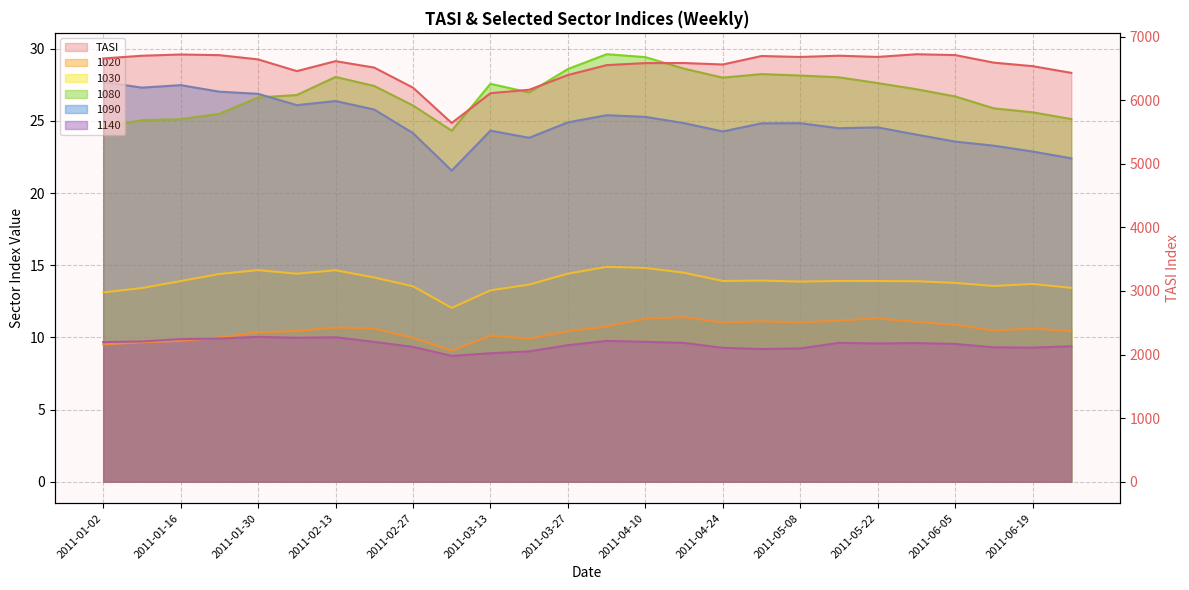

In 1140, how many points are lower than both neighbors (excluding endpoints)?

5